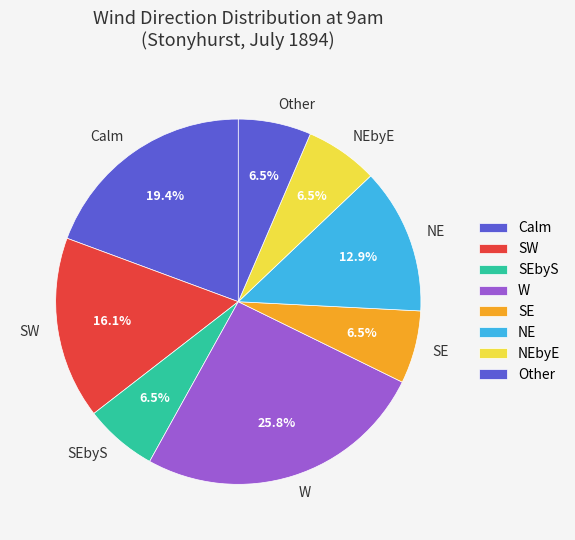

To the nearest percent, what percentage of the pie is SW?

16%